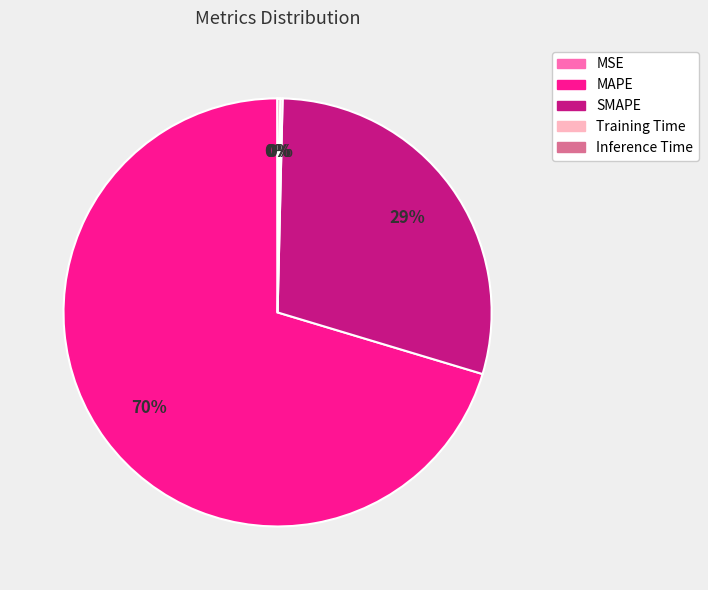

Is the sum of MAPE and SMAPE greater than half?

Yes